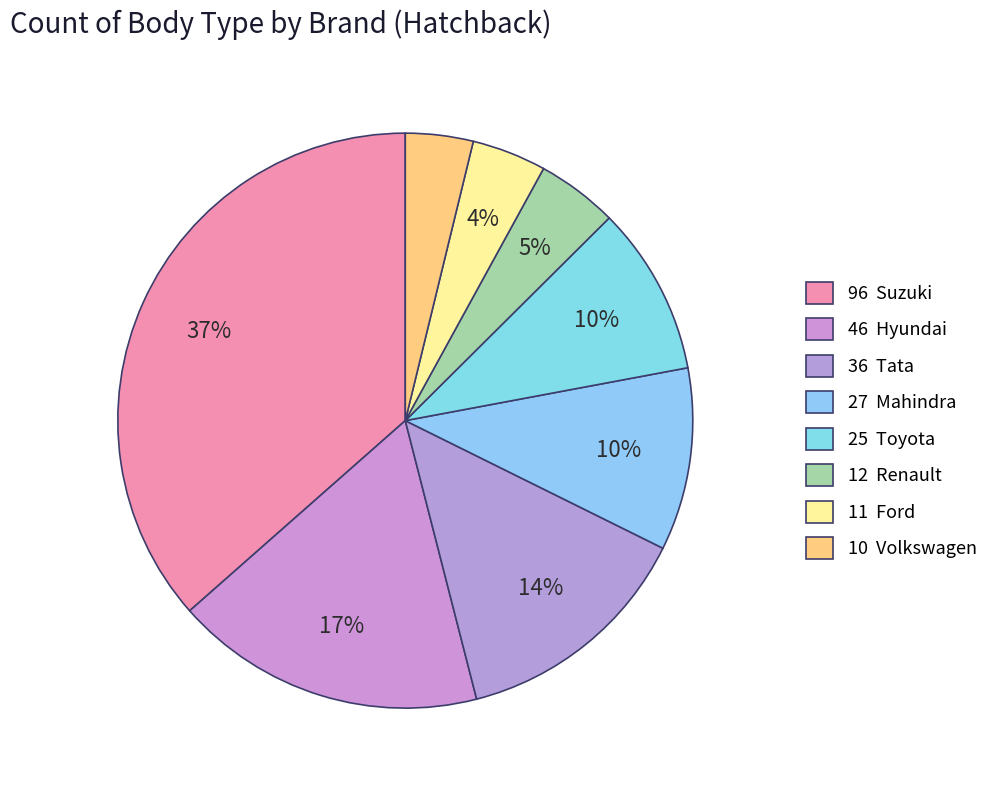

Which category has the biggest portion of the pie?

Suzuki